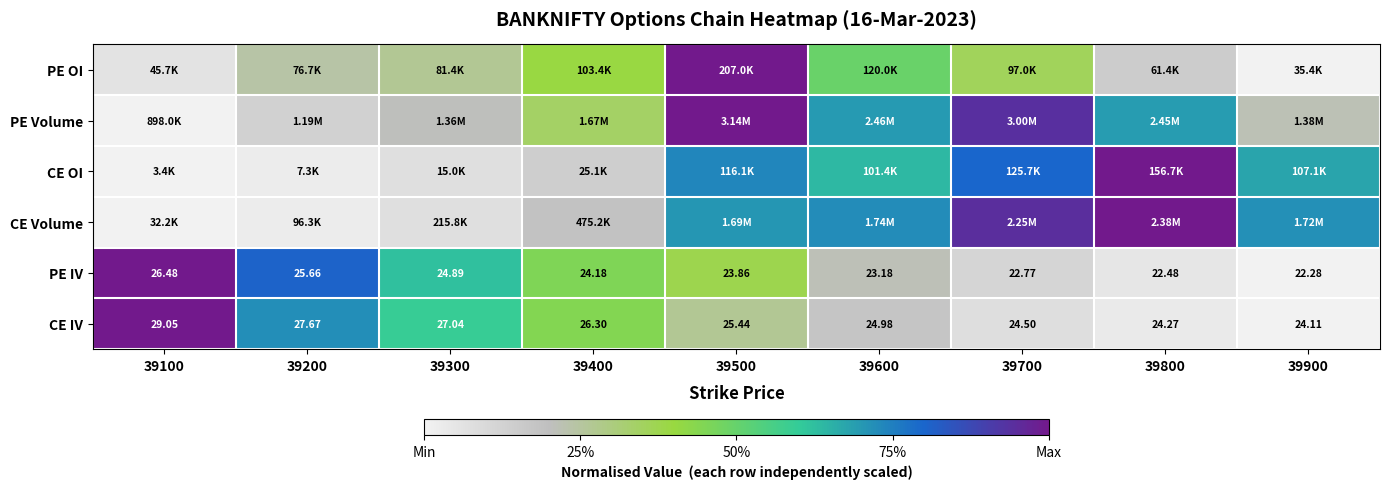

Is it true that CE Volume equals 0.1 at 39300?

False